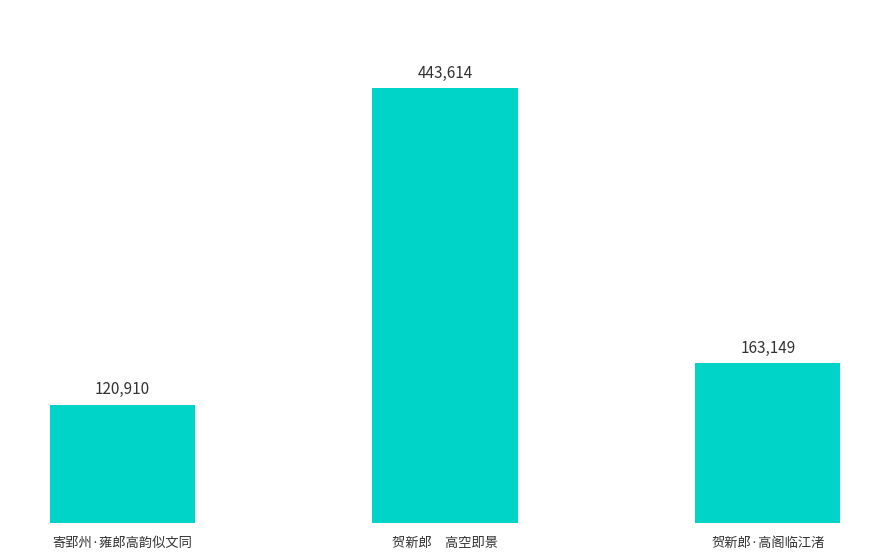

Which has a higher value, 贺新郎　高空即景 or 寄郢州·雍郎高韵似文同?

贺新郎　高空即景